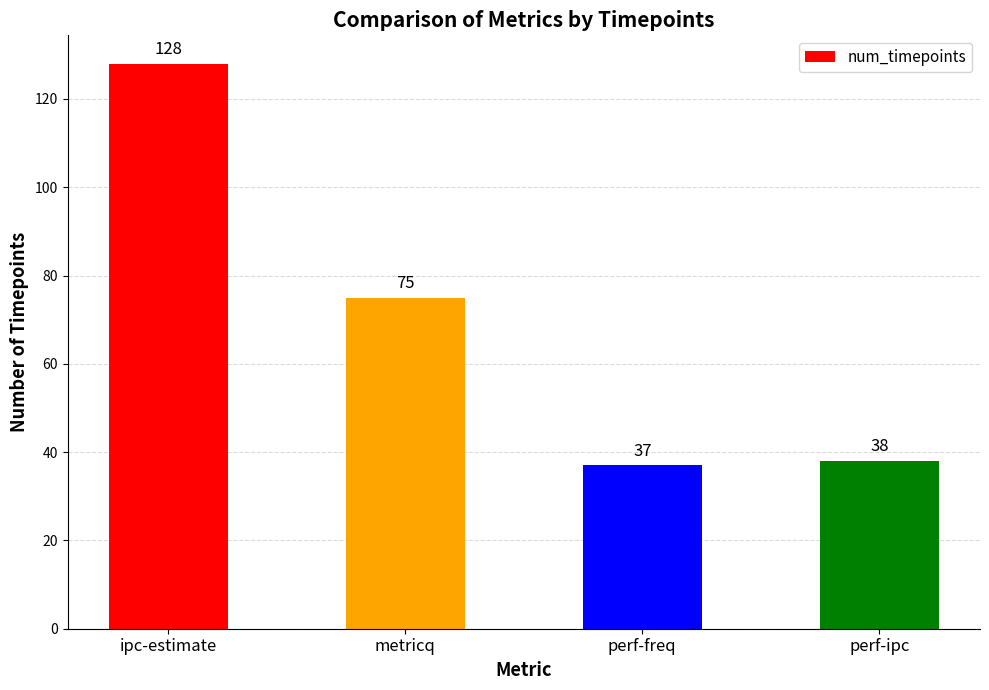

How many categories are shown in the chart?

4